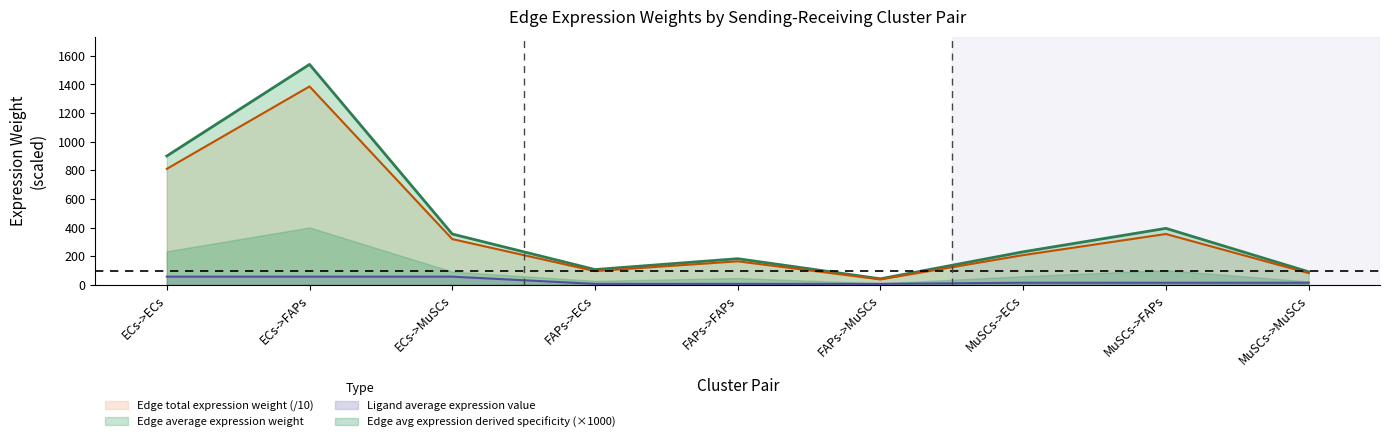

True or false: Ligand average expression value has more than 2 points higher than both neighbors.

False